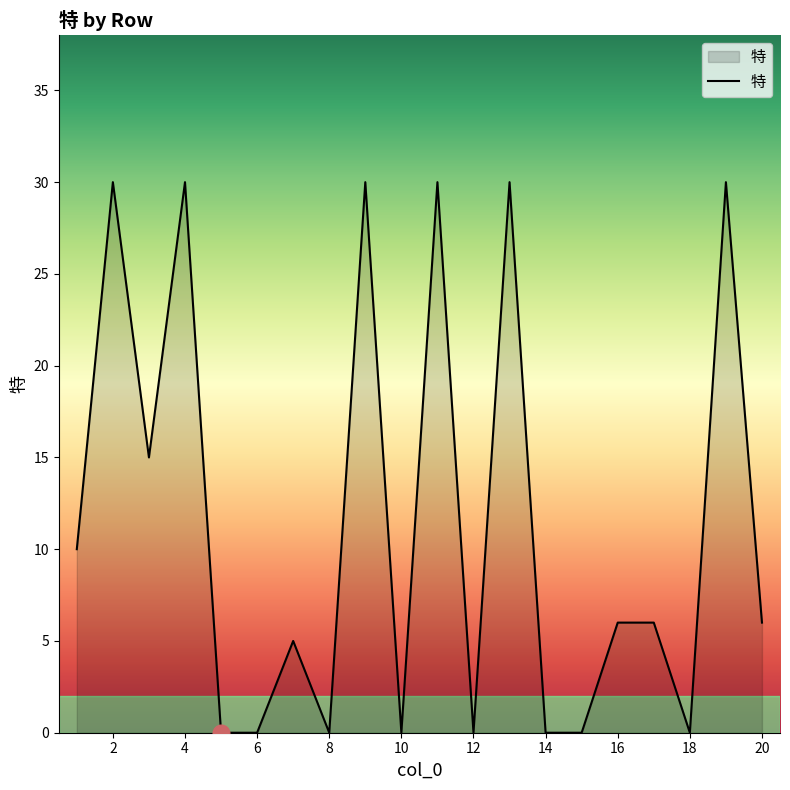

What is the maximum value shown in the chart?

30